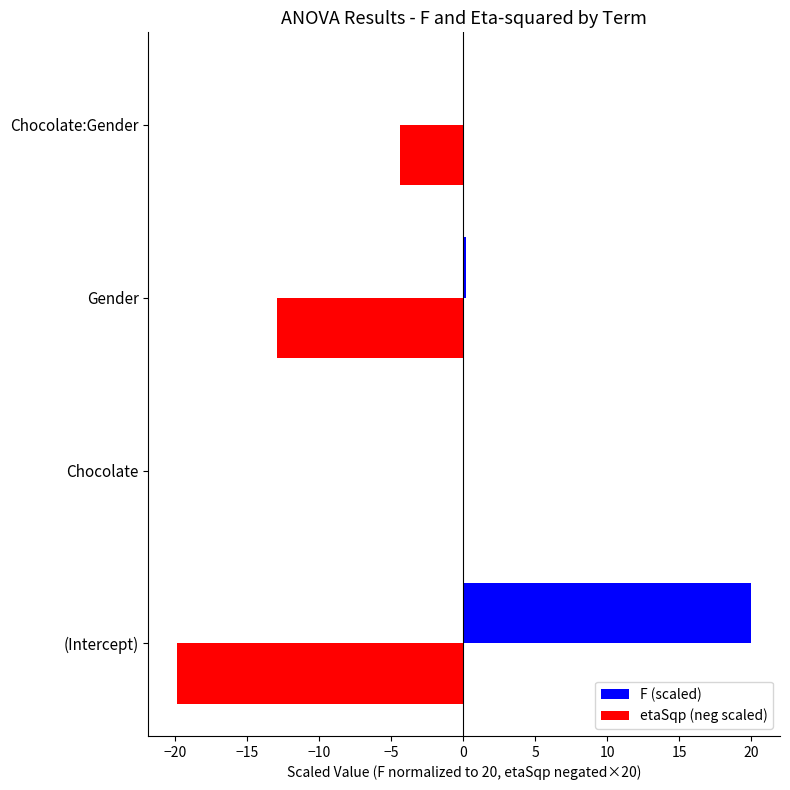

The value of etaSqp (neg scaled) at Gender is -12.9. True or false?

True